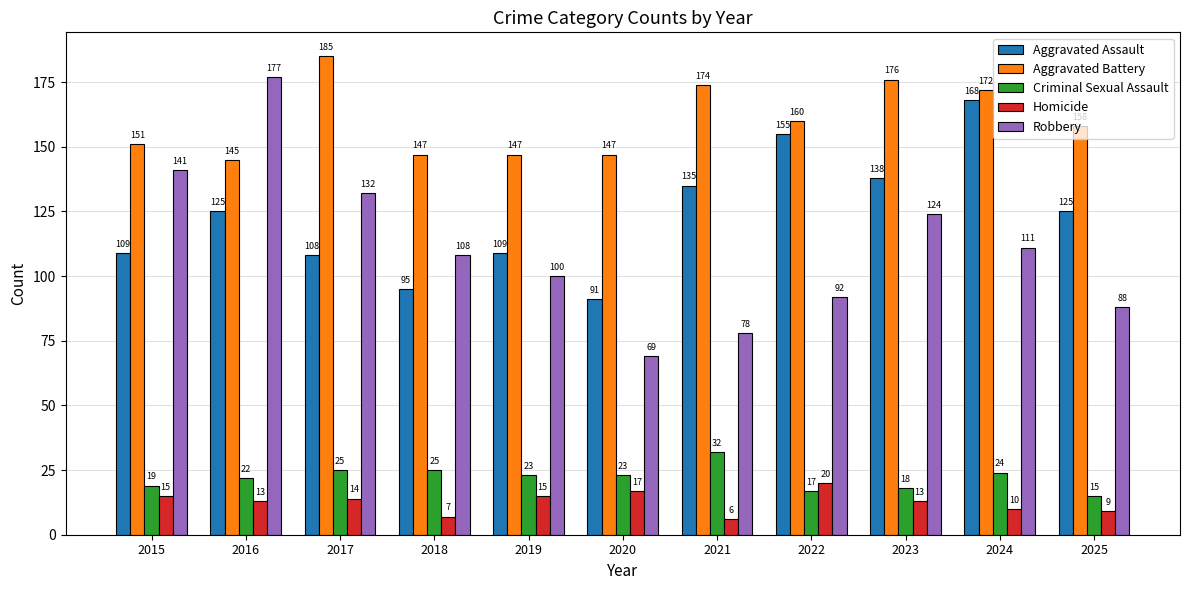

What is the minimum value for Homicide?

6